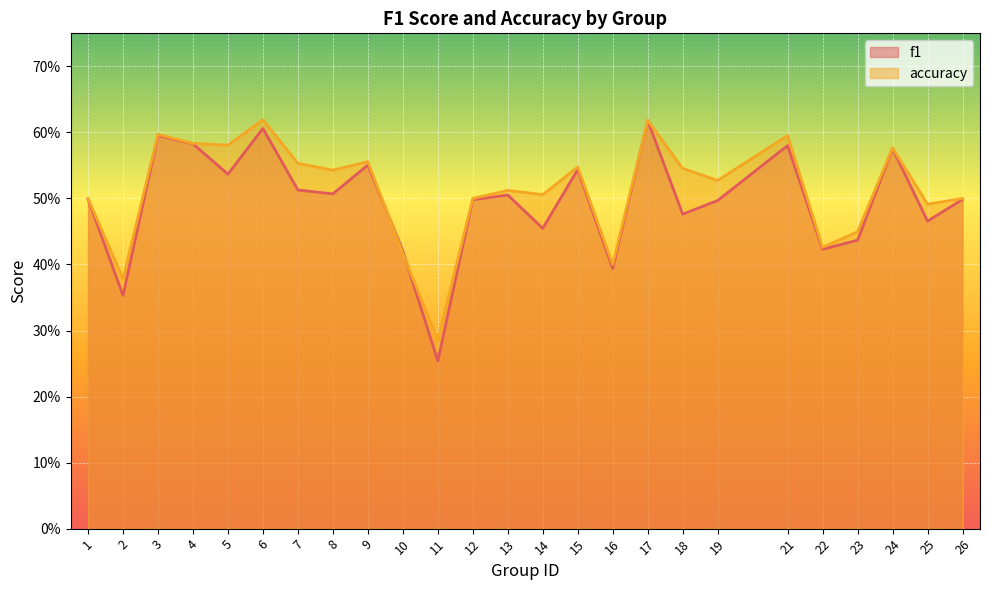

Which category has the highest value in the f1 series?

17